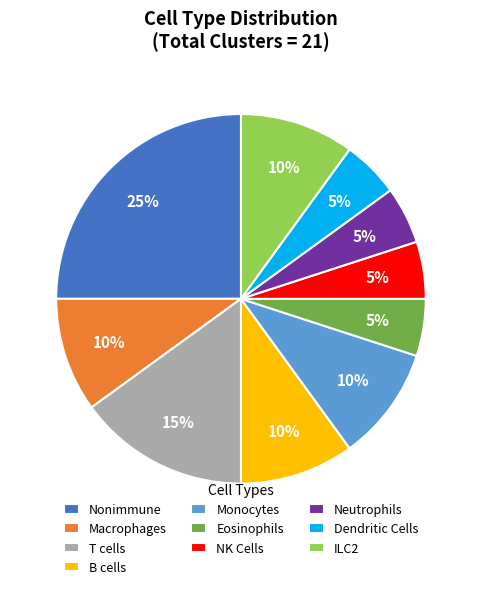

Is there a majority slice in this chart?

No